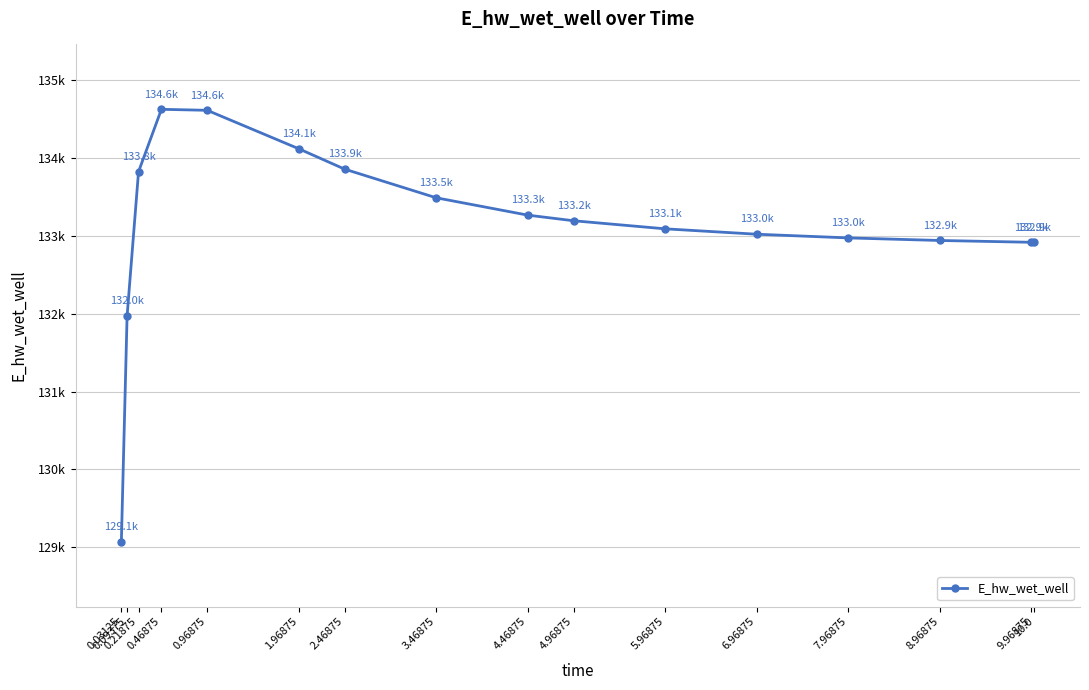

What is the maximum value shown in the chart?

134627.8